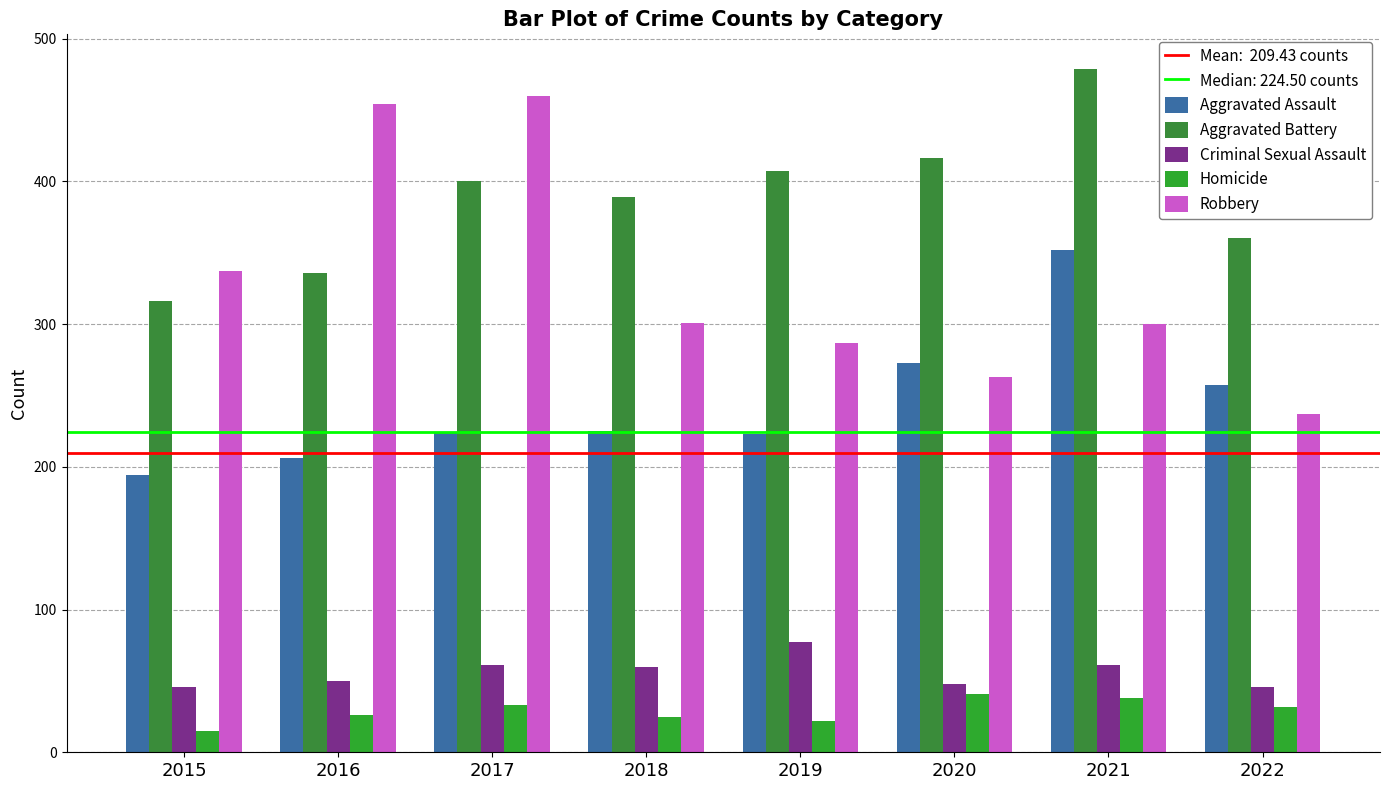

List the series in order of their peak value, highest first.

Aggravated Battery, Robbery, Aggravated Assault, Criminal Sexual Assault, Homicide